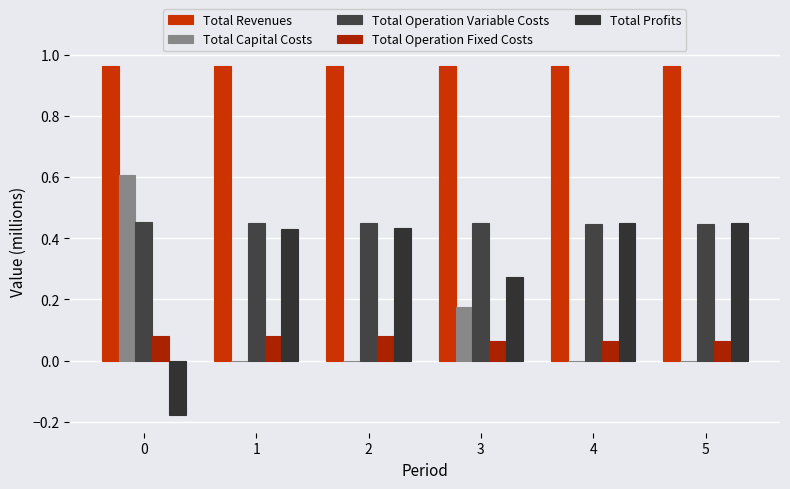

Rank the categories by Total Revenues value from highest to lowest.

0, 1, 2, 3, 4, 5